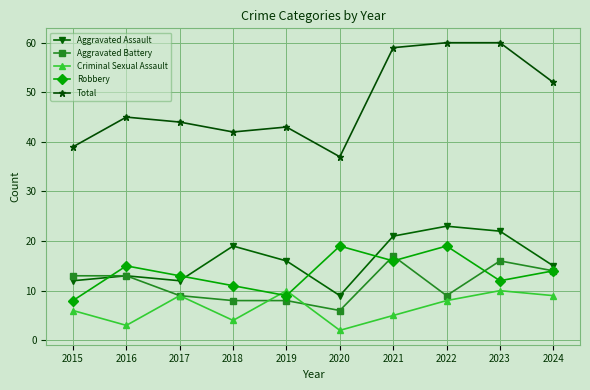

Which series has the widest spread of values?

Total